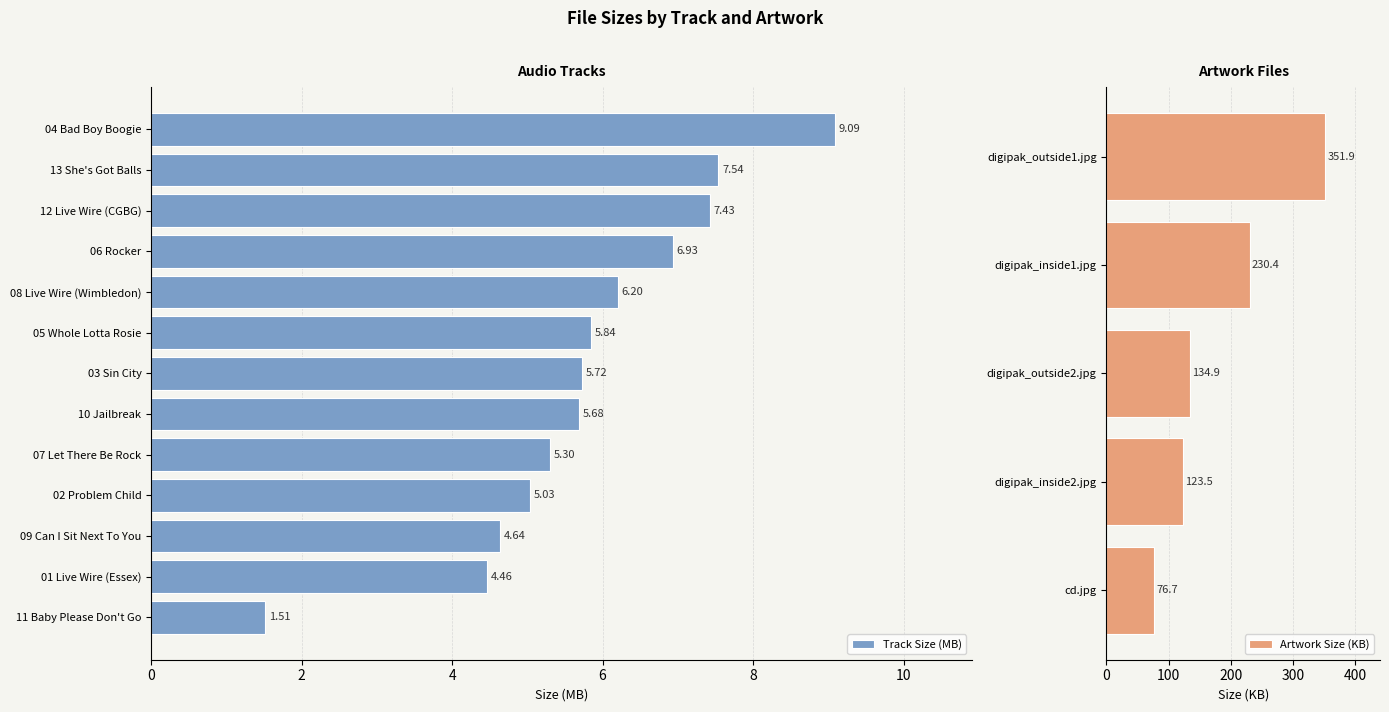

The chart shows a value of 2.9 at 09 Can I Sit Next To You. True or false?

False